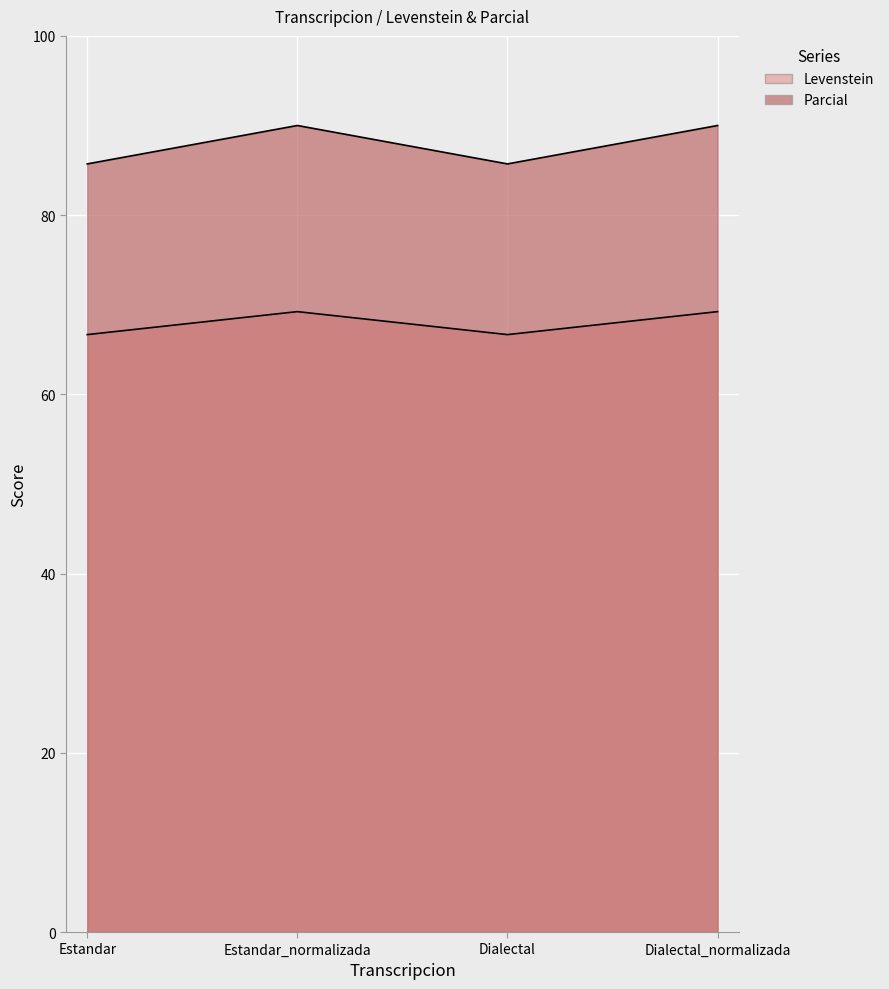

True or false: Parcial has a value of 85.7 at Dialectal.

True